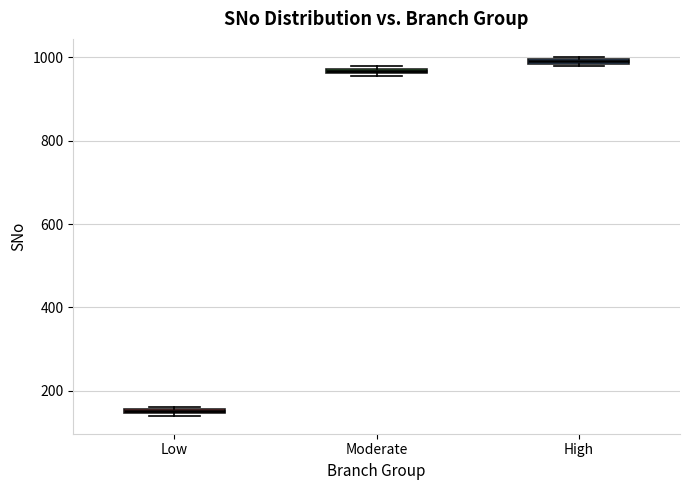

Where is the upper edge of the box for Moderate on the y-axis? The values are not printed on the chart, so give them approximately, as read against the axis.

980